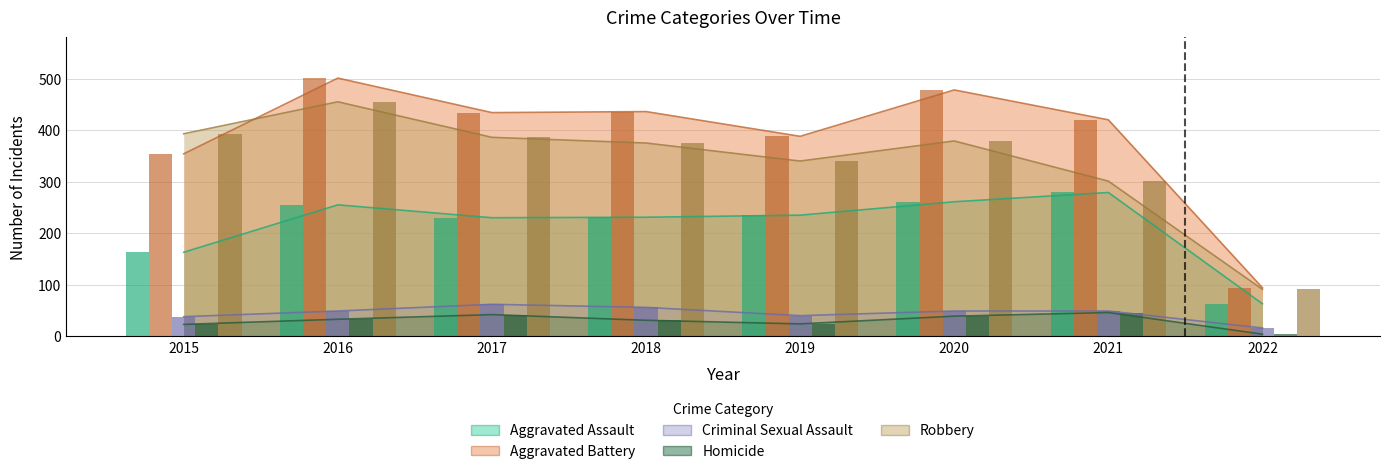

How many data points in Aggravated Battery are above 434?

3